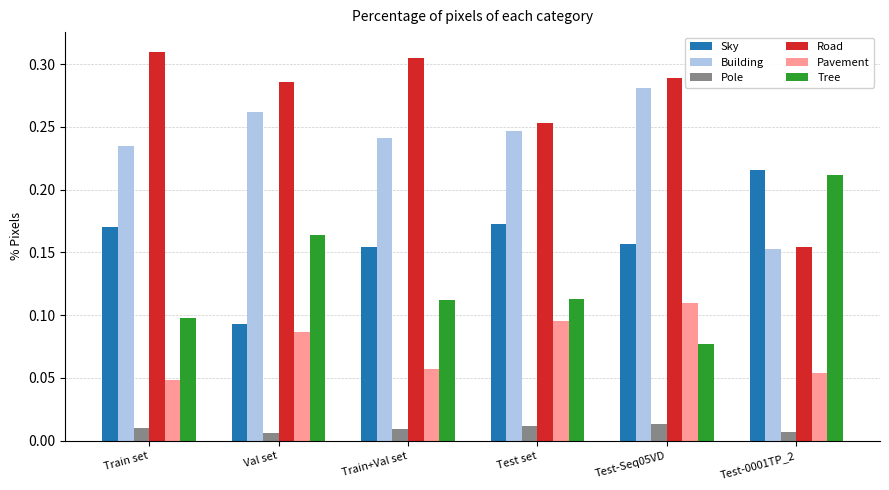

Rank the series by their maximum value, from highest to lowest.

Road, Building, Sky, Tree, Pavement, Pole